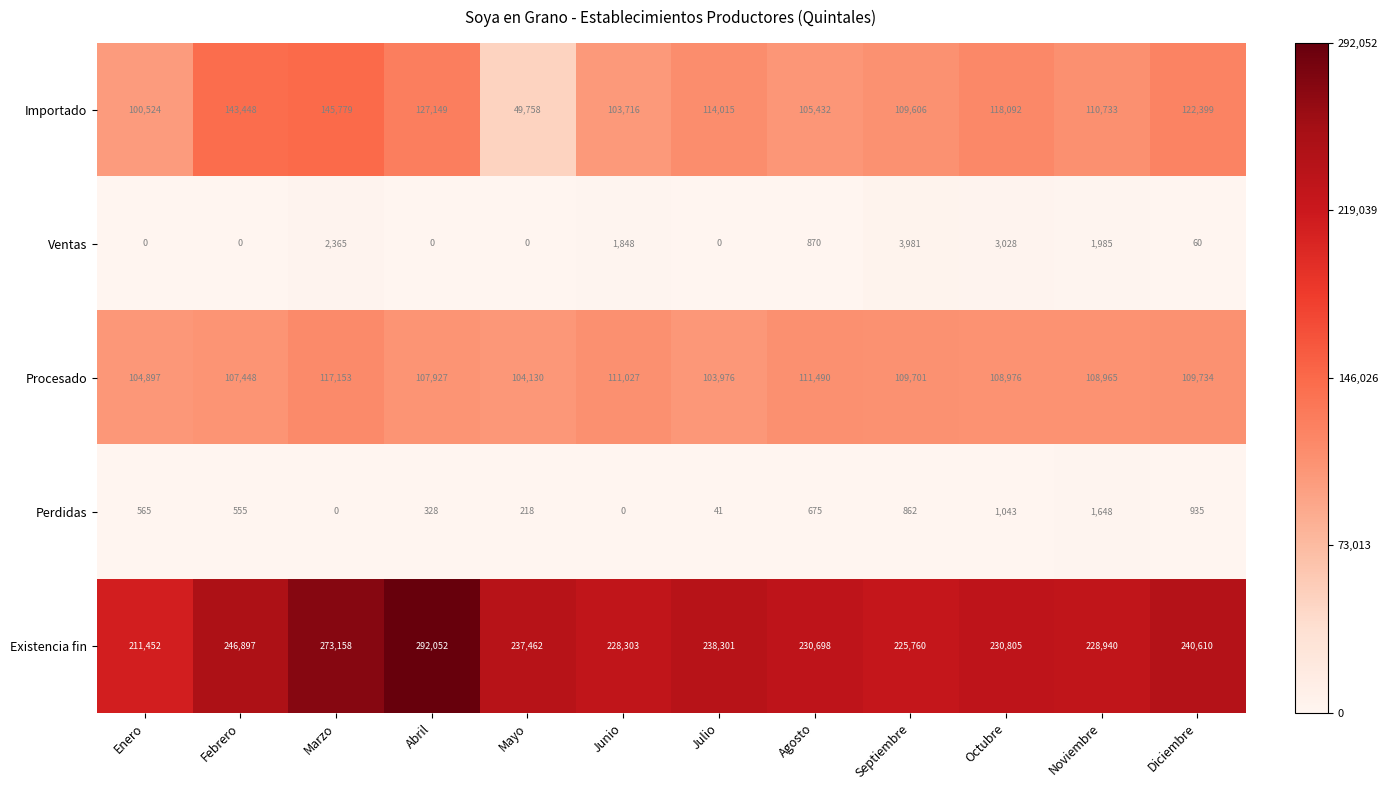

At how many categories does at least one series exceed 0?

12